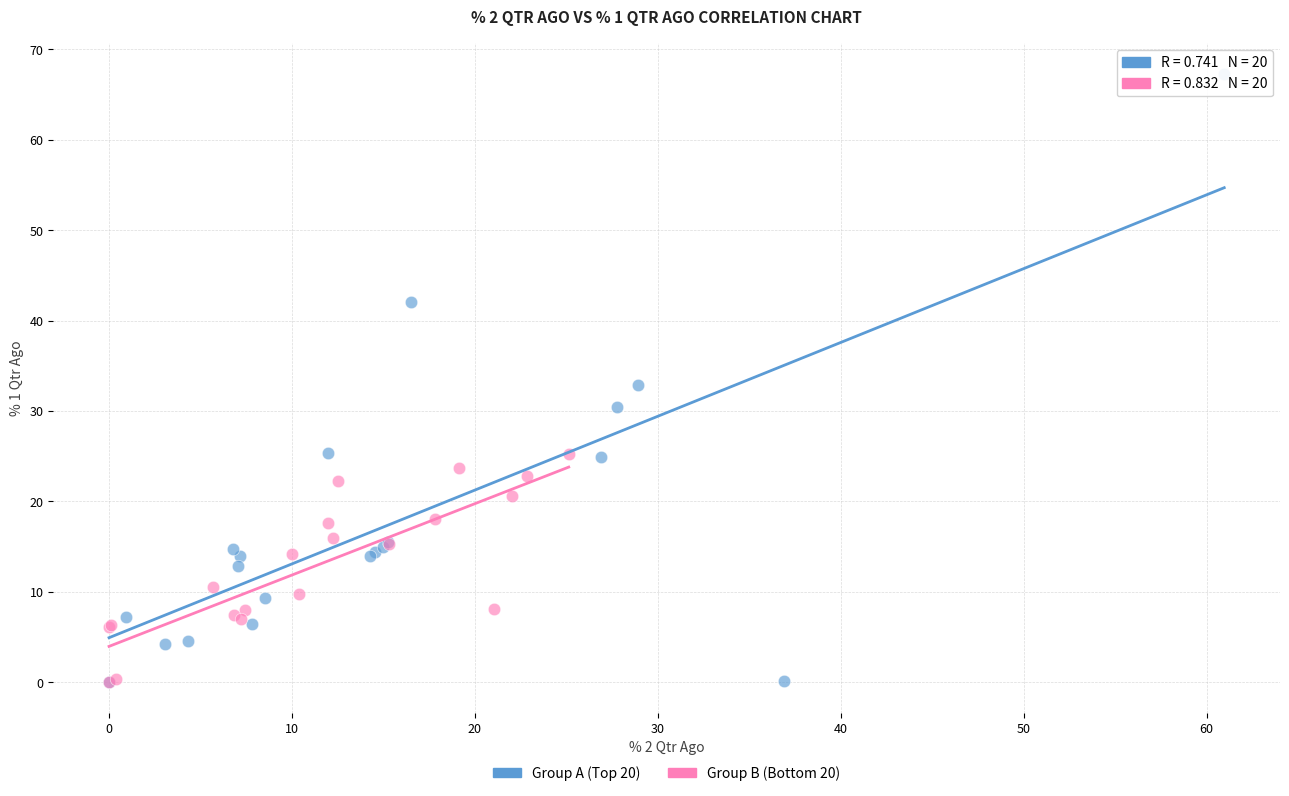

Which series contains the highest Y value?

Group A (Top 20)